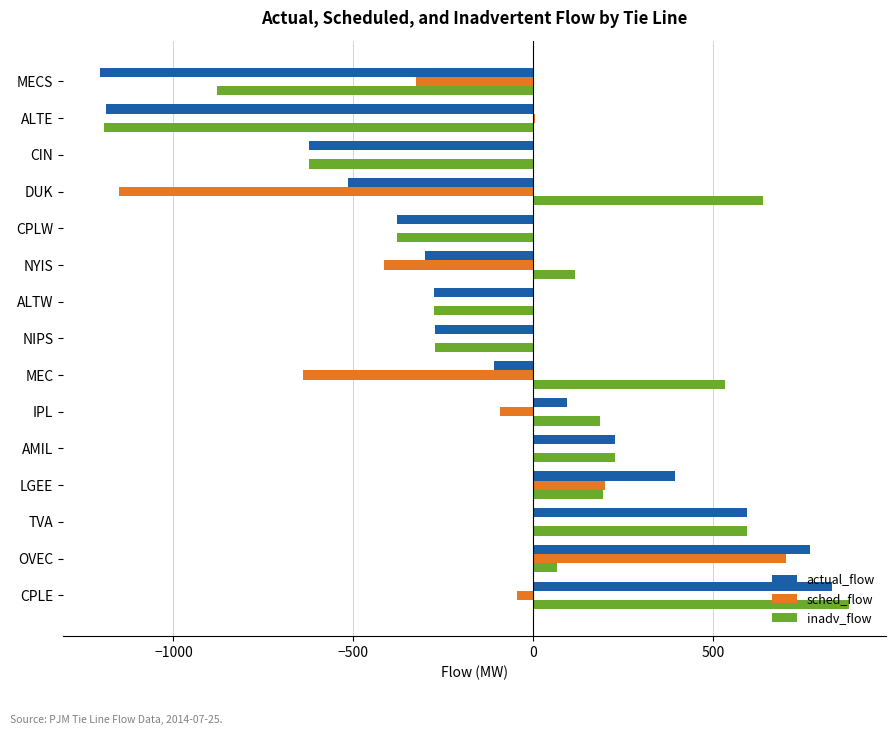

The value of sched_flow at MEC is -373. True or false?

False